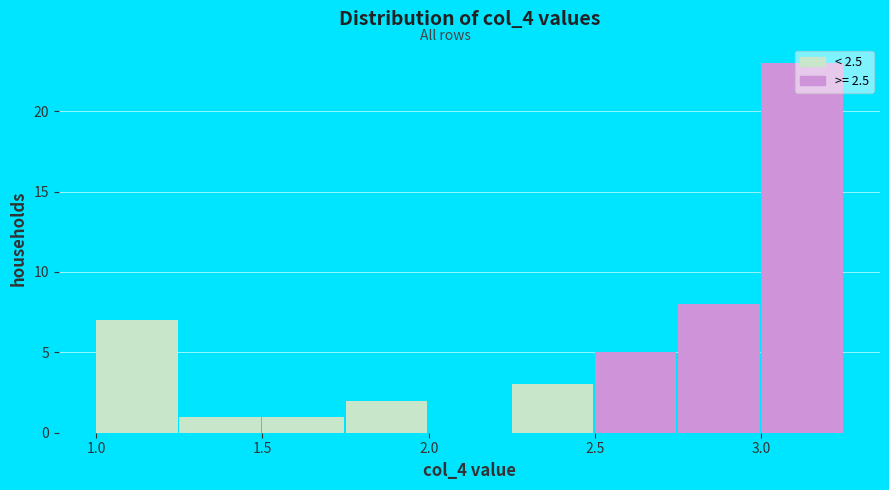

How tall is the bar that spans 1.25 to 1.50 on the x-axis? The values are not printed on the chart, so give them approximately, as read against the axis.

1